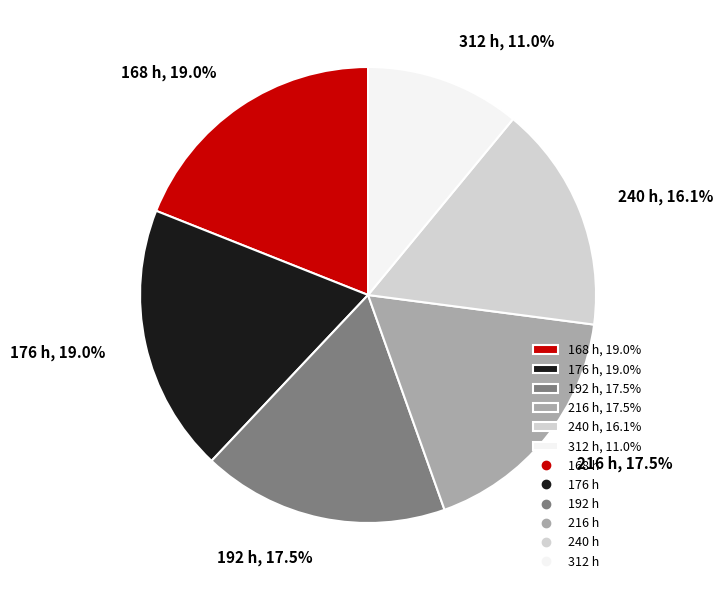

What percentage is the 312 slice, to the nearest percent?

11%